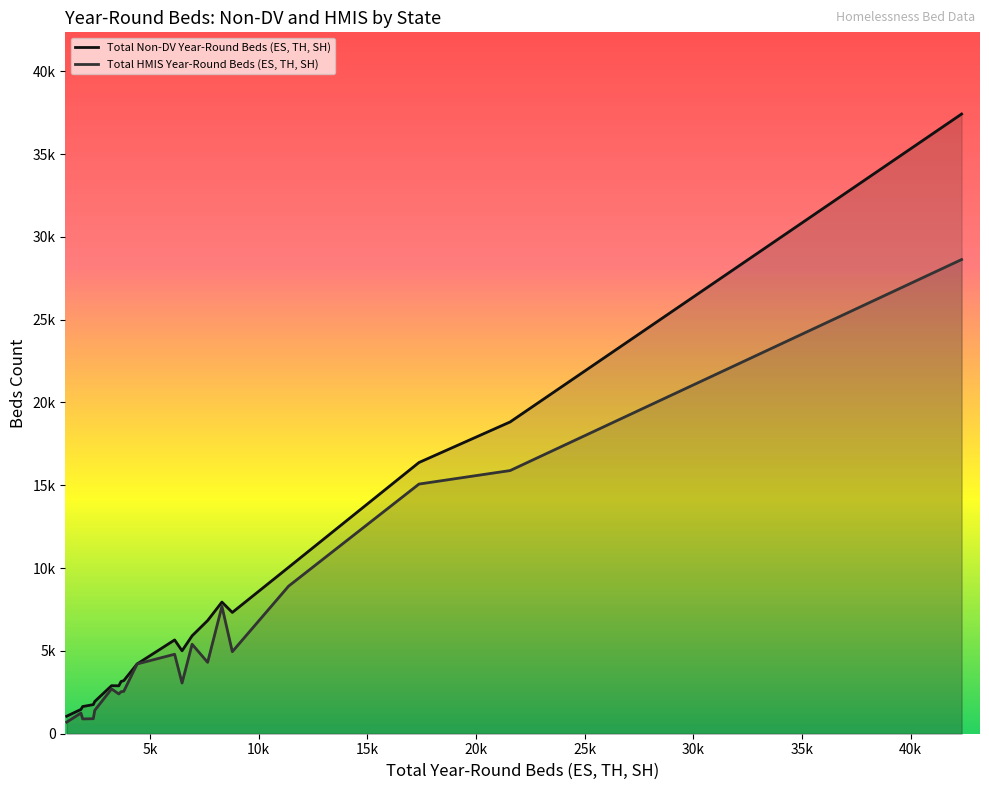

In Total Non-DV Year-Round Beds (ES, TH, SH), how many points are lower than both neighbors (excluding endpoints)?

3